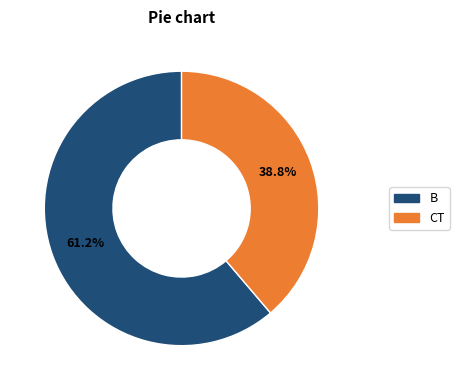

What portion of the pie excludes B?

38.8%